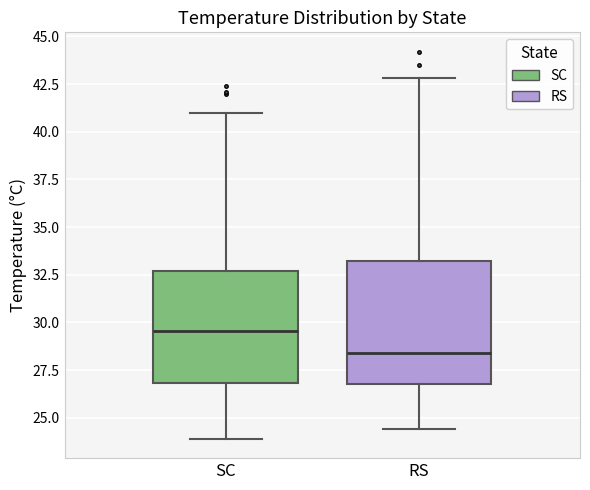

Reading left to right, read every box against the y-axis: the position of its median line, the range the box covers, and the ends of its whiskers. The values are not printed on the chart, so give them approximately, as read against the axis.

SC: median 29.5, box 27.0 to 32.5, whiskers 24.0 to 41.0
RS: median 28.5, box 27.0 to 33.0, whiskers 24.5 to 43.0